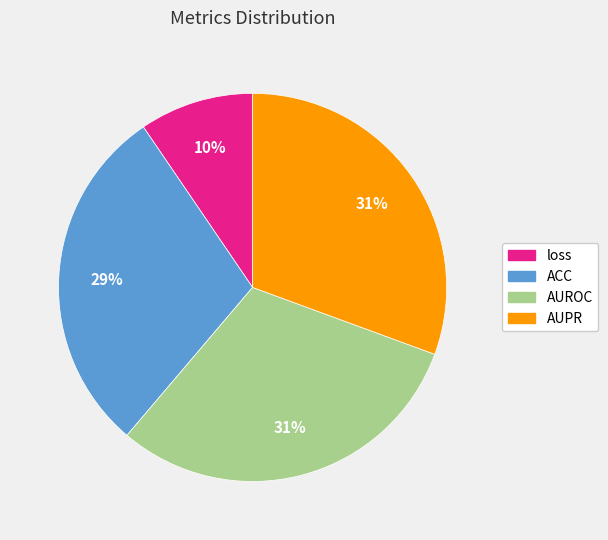

Is there a majority slice in this chart?

No